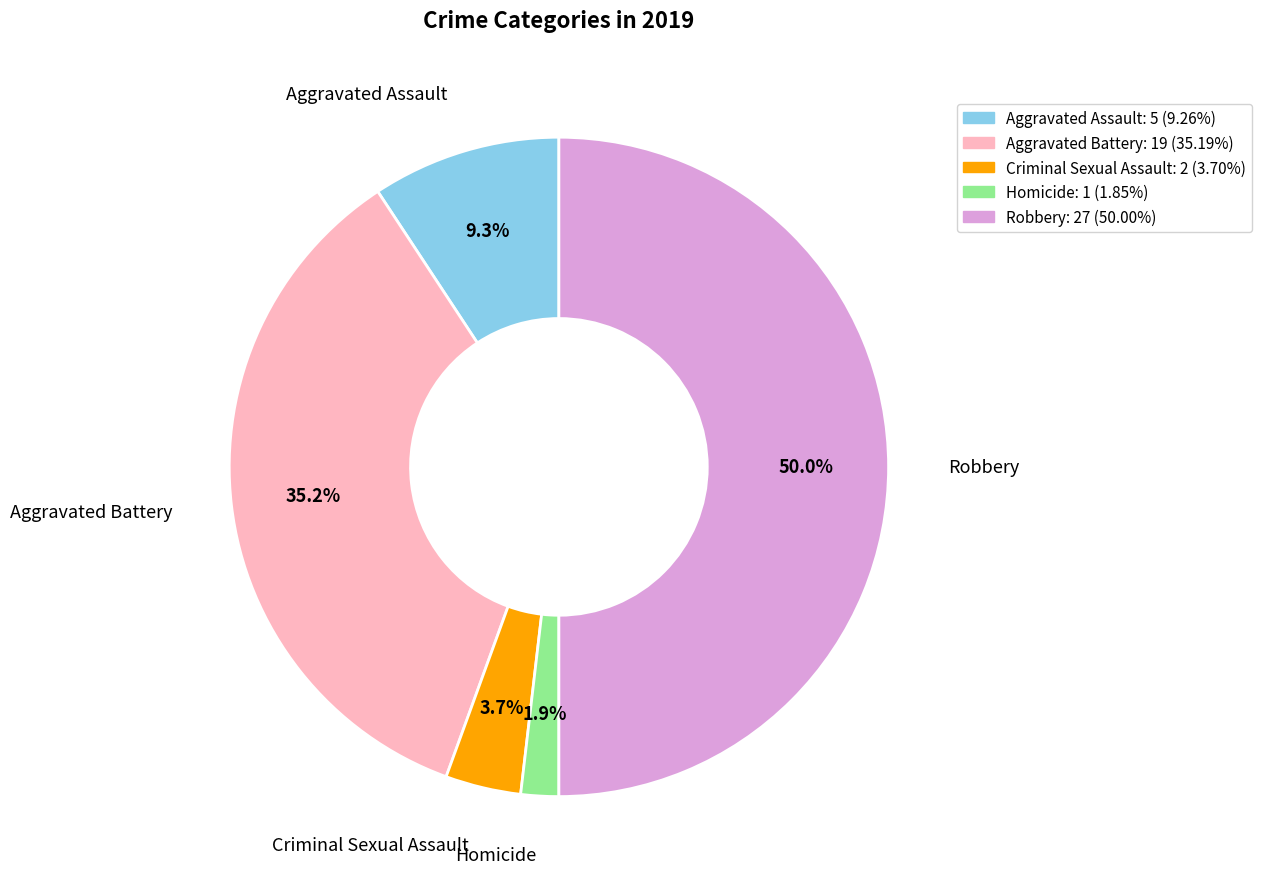

Rank the categories by value from highest to lowest.

Robbery, Aggravated Battery, Aggravated Assault, Criminal Sexual Assault, Homicide